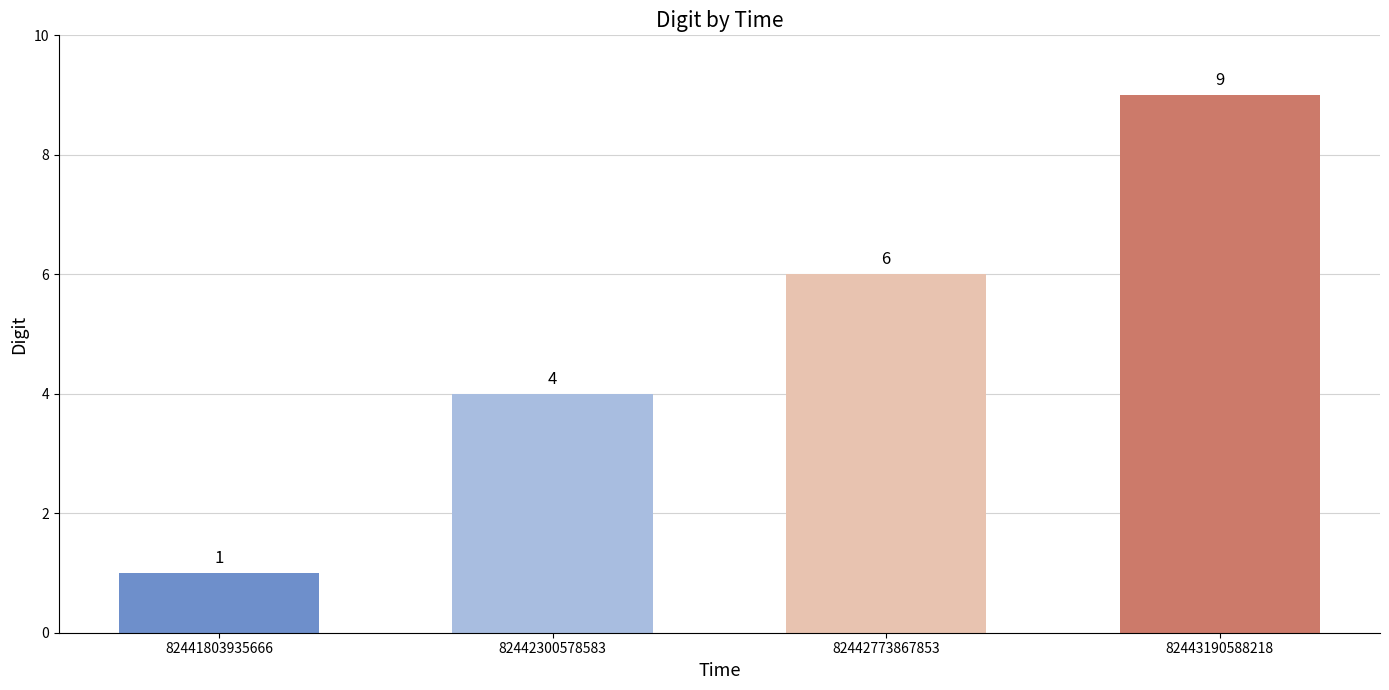

How many series are shown in this chart?

1